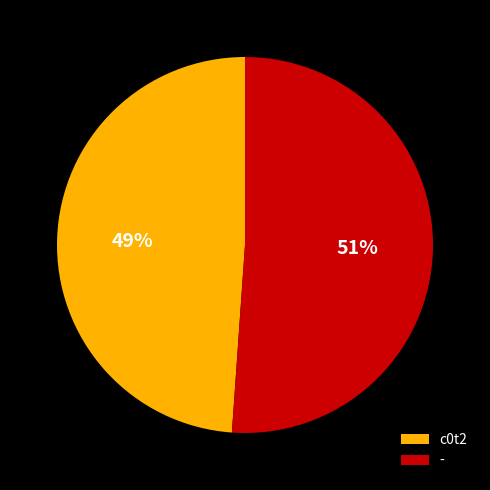

Which category accounts for the majority?

-